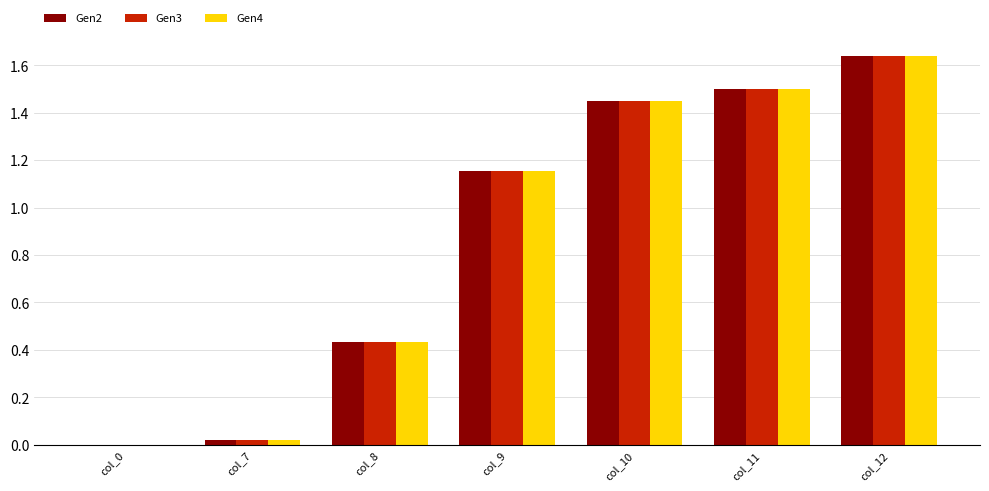

Are the bars grouped side by side (vs. stacked)?

Yes